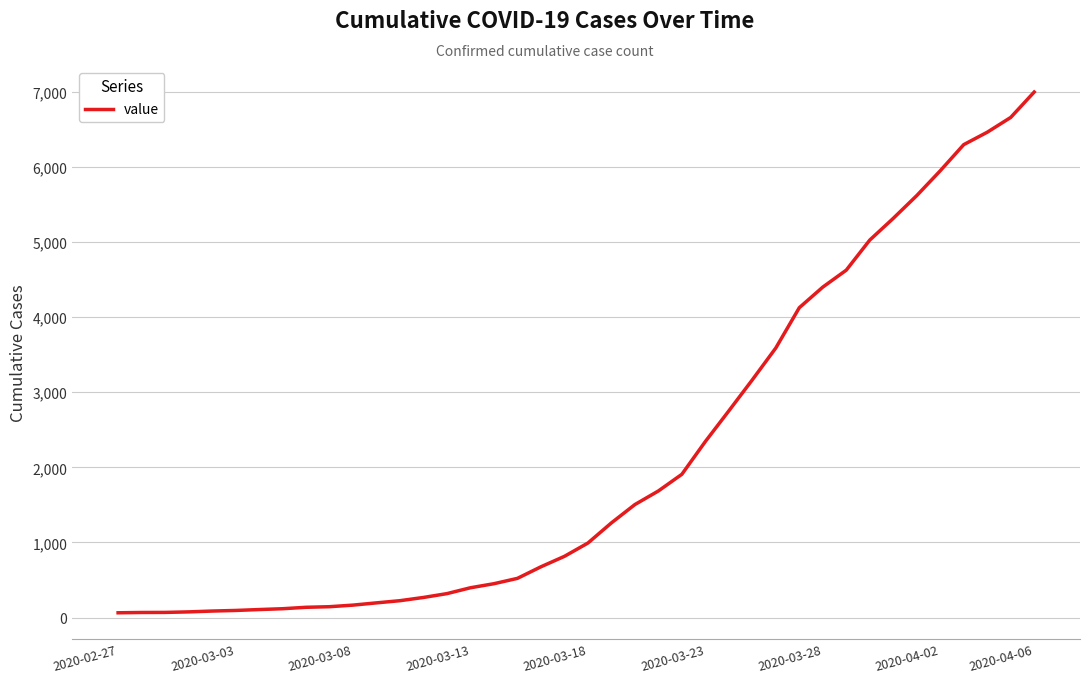

What is the difference between the maximum and minimum values?

6930